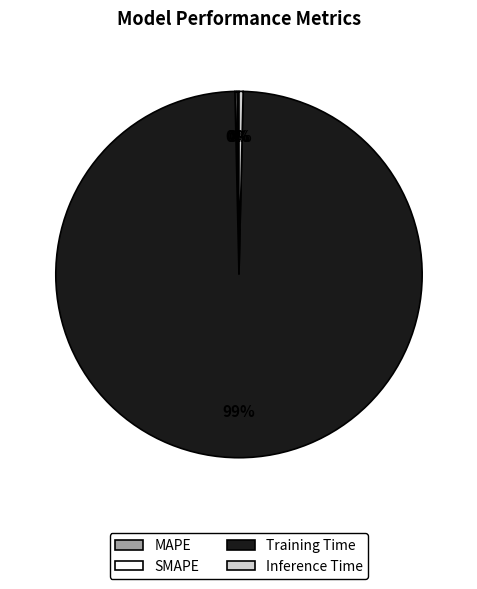

Which category accounts for the majority?

Training Time